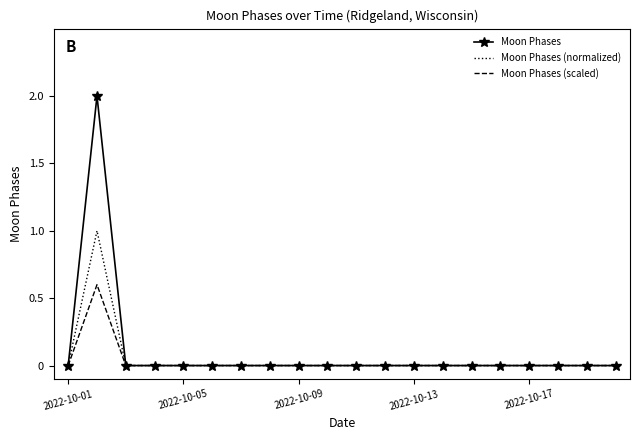

Rank the series by their maximum value, from lowest to highest.

Moon Phases (scaled), Moon Phases (normalized), Moon Phases